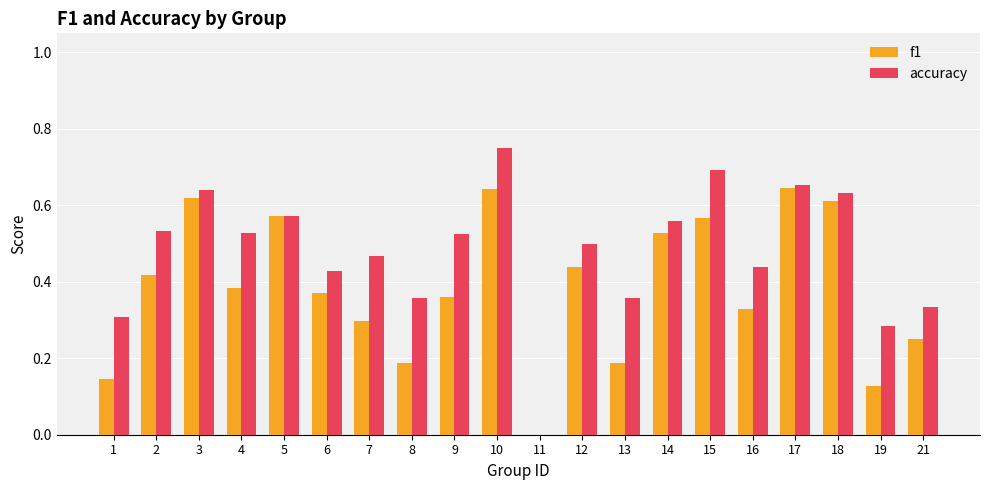

How many groups of bars are there?

20